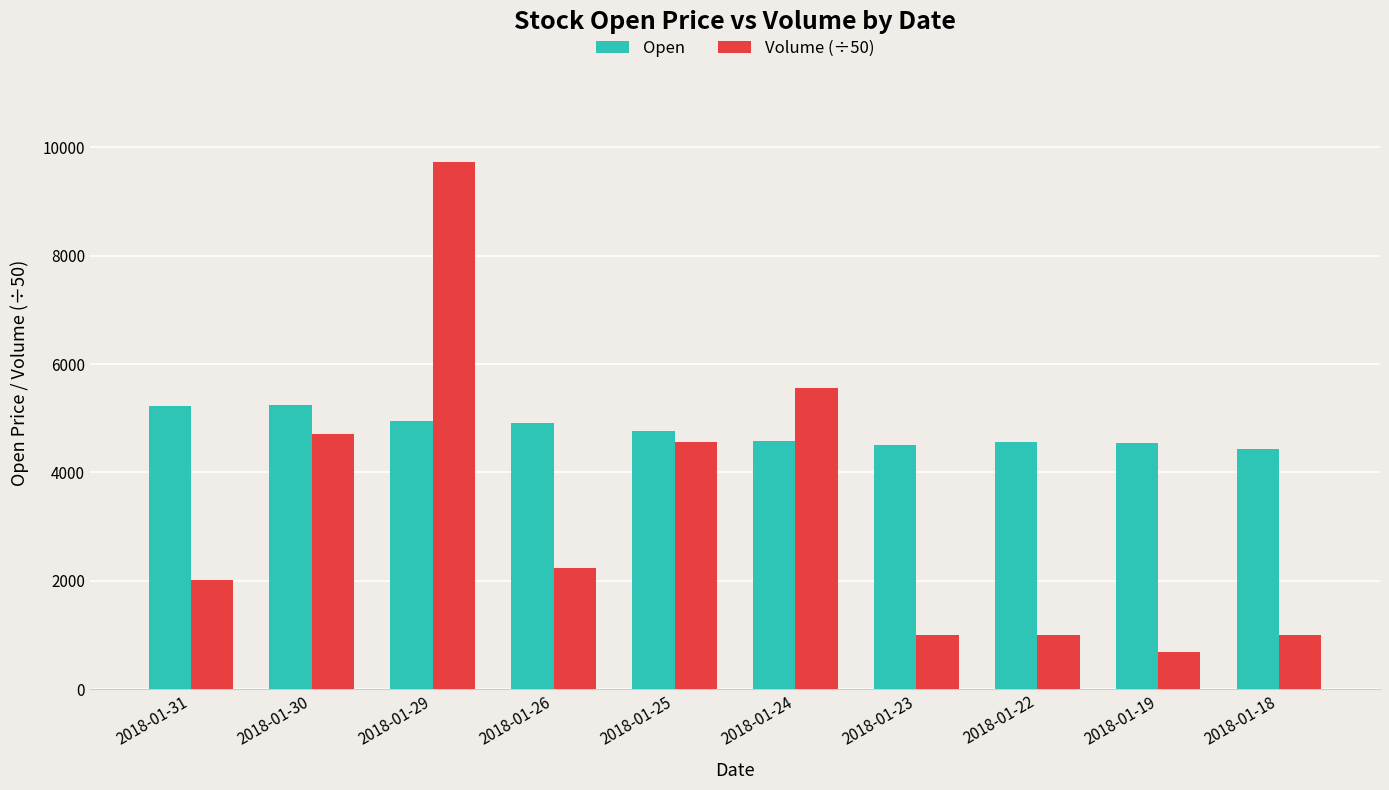

What is the spread (max minus min) of values at 2018-01-23?

3492.4